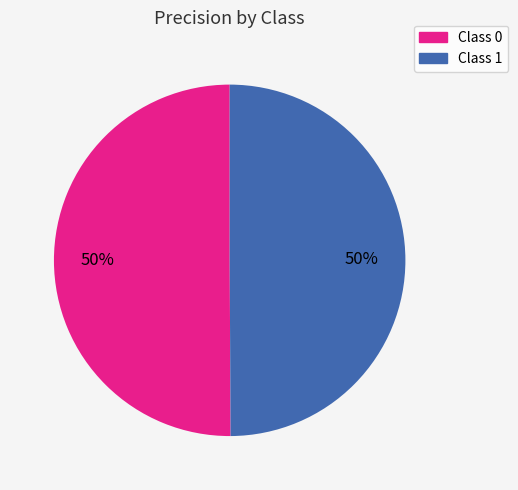

To the nearest percent, what is the average slice percentage?

50%